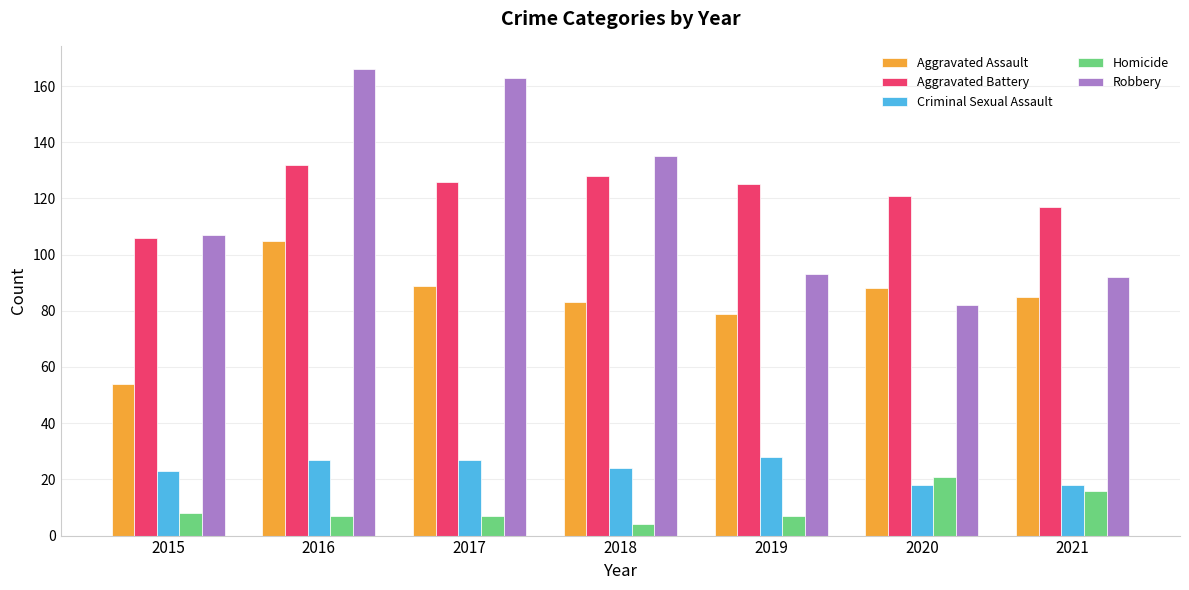

What value does the Robbery series have at 2017?

163